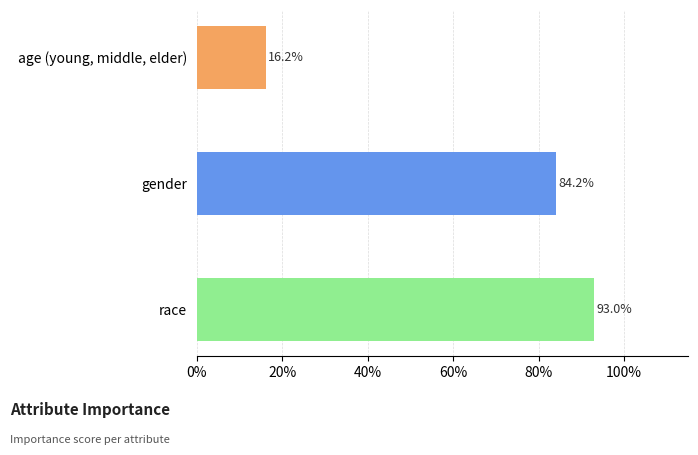

Does the chart contain any negative values?

No